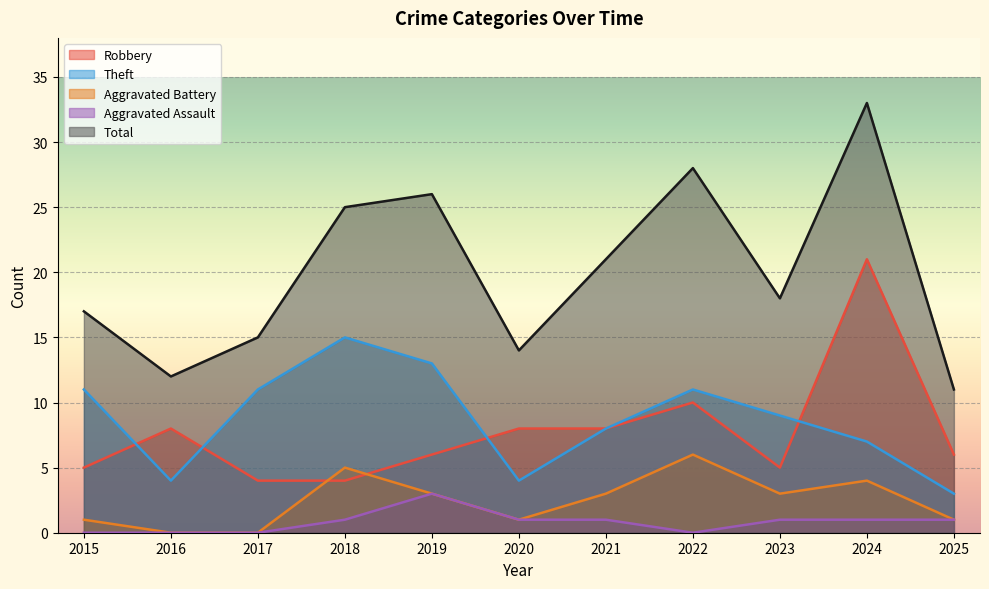

Reading right to left, list all the values displayed in this chart.

Robbery: 2025=6	2024=21	2023=5	2022=10	2021=8	2020=8	2019=6	2018=4	2017=4	2016=8	2015=5
Theft: 2025=3	2024=7	2023=9	2022=11	2021=8	2020=4	2019=13	2018=15	2017=11	2016=4	2015=11
Aggravated Battery: 2025=1	2024=4	2023=3	2022=6	2021=3	2020=1	2019=3	2018=5	2017=0	2016=0	2015=1
Aggravated Assault: 2025=1	2024=1	2023=1	2022=0	2021=1	2020=1	2019=3	2018=1	2017=0	2016=0	2015=0
Total: 2025=11	2024=33	2023=18	2022=28	2021=21	2020=14	2019=26	2018=25	2017=15	2016=12	2015=17